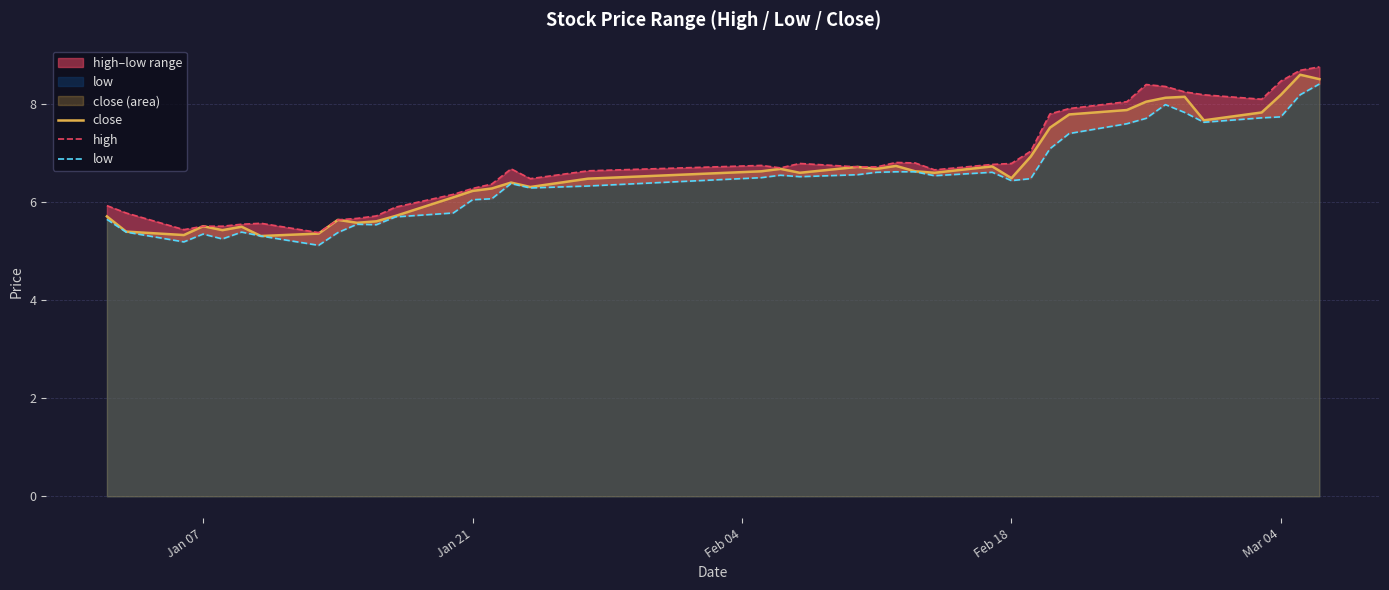

What is the difference between the maximum and minimum values in the high series?

3.4